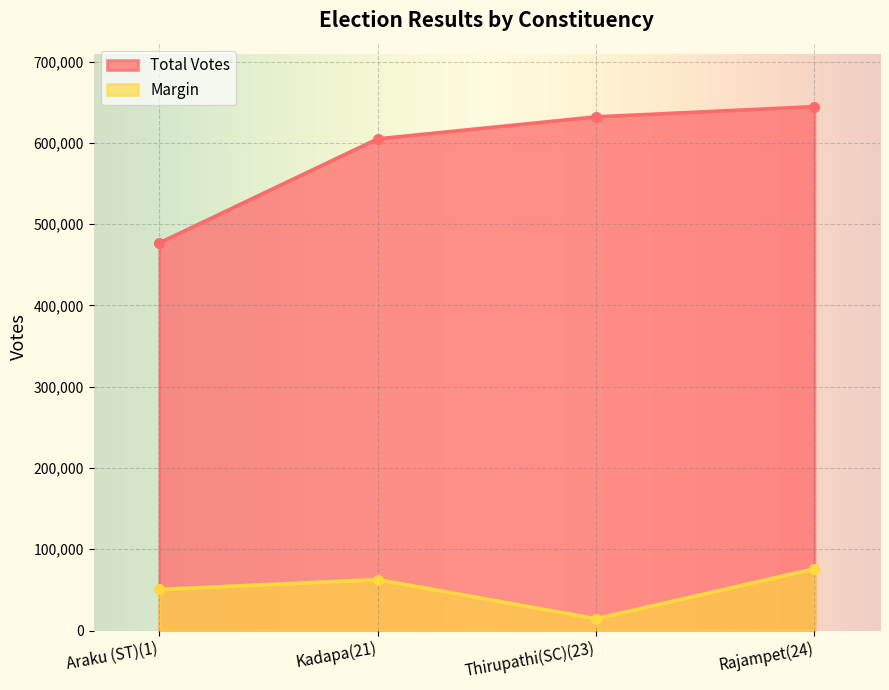

Which series has the largest total across all categories?

Total Votes